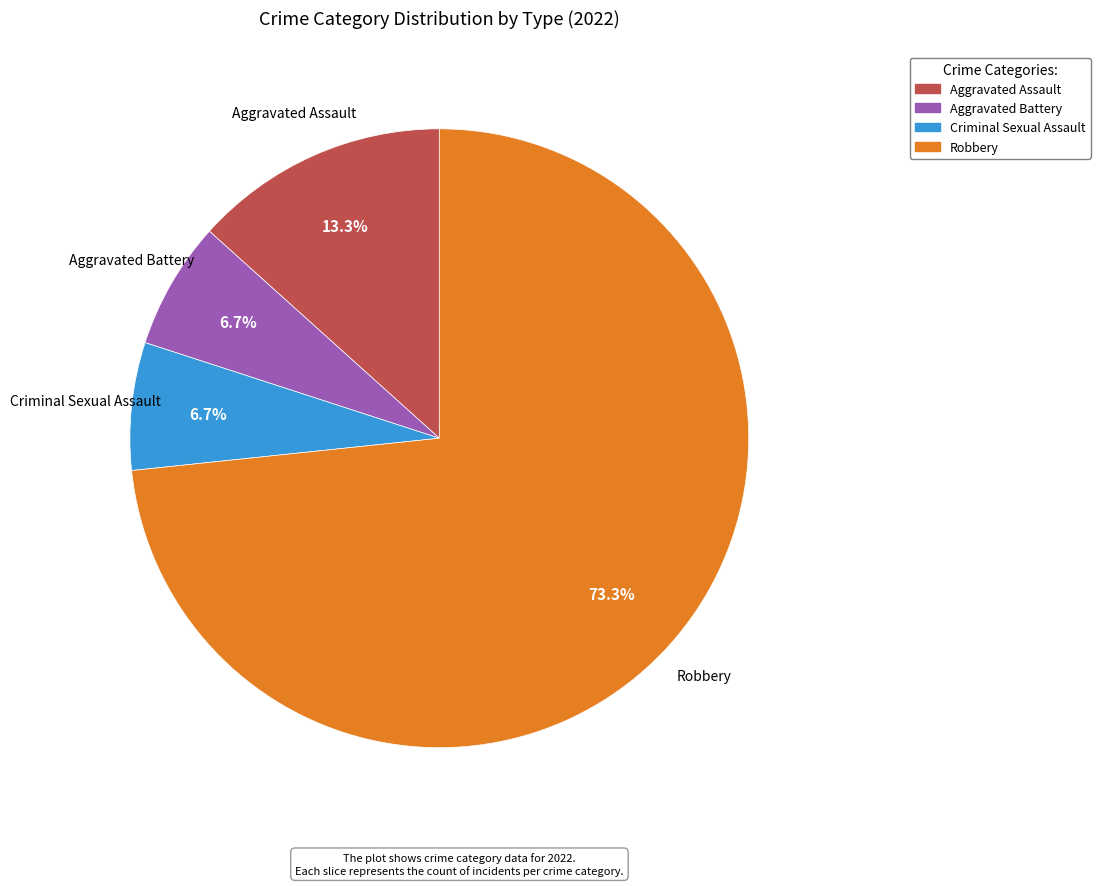

What is the ratio of the value at Criminal Sexual Assault to the value at Robbery?

0.1